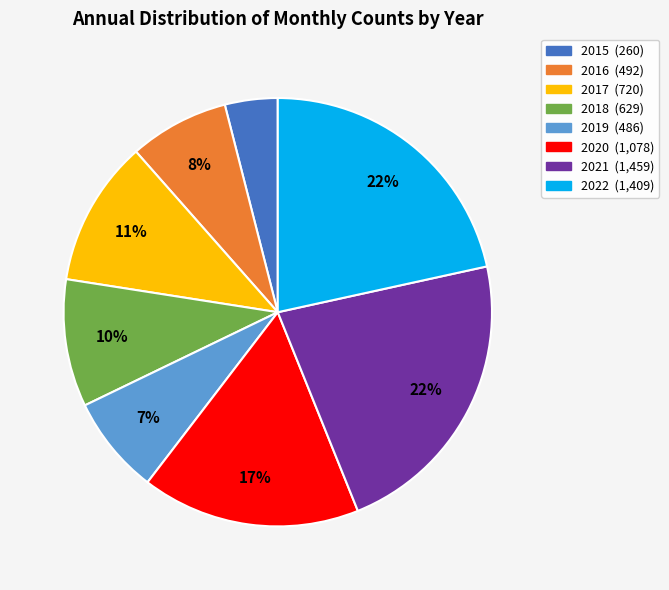

To the nearest percent, what portion does 2020 represent?

17%